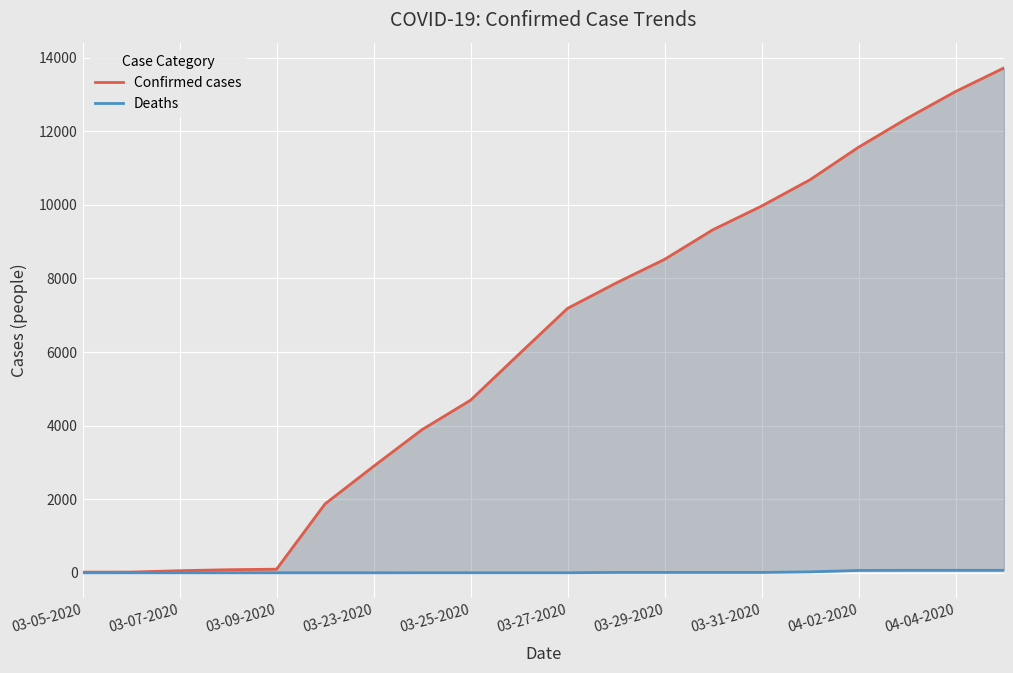

What is the difference between the maximum and second lowest values in the Deaths series?

67